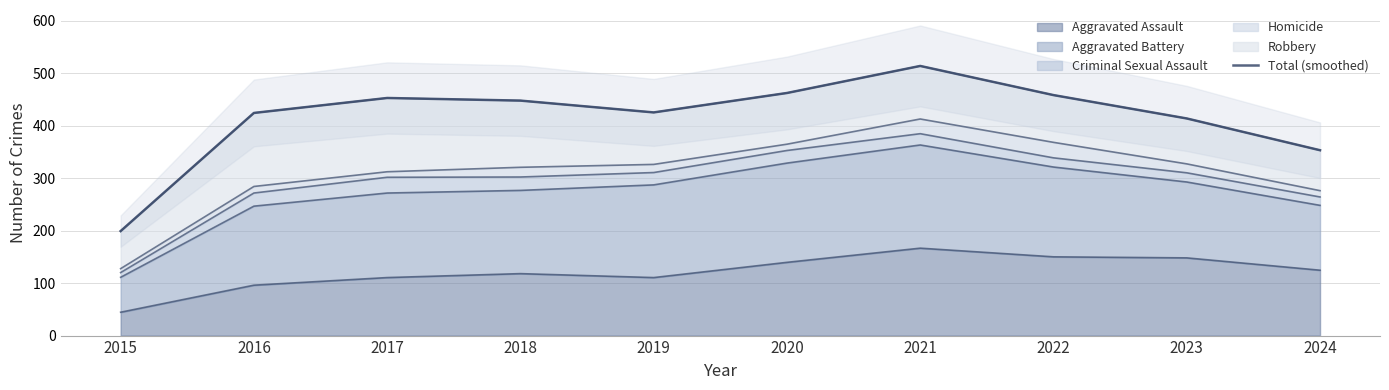

Reading left to right, what are all the values shown in this chart?

199.0	424.0	452.5	447.5	425.0	462.0	513.5	458.0	413.5	353.0